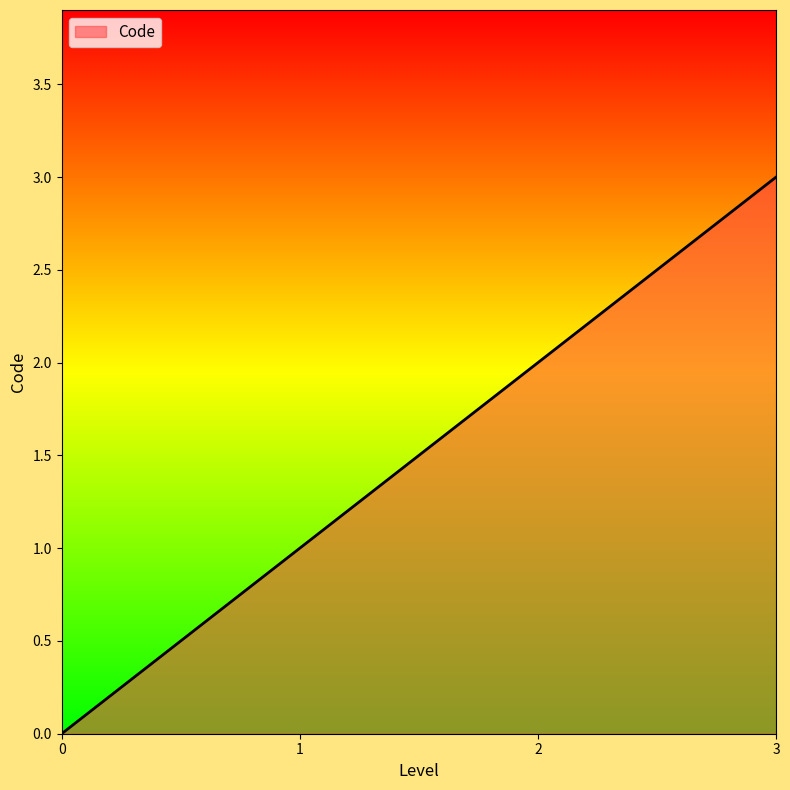

The value at 3 is 3. True or false?

True